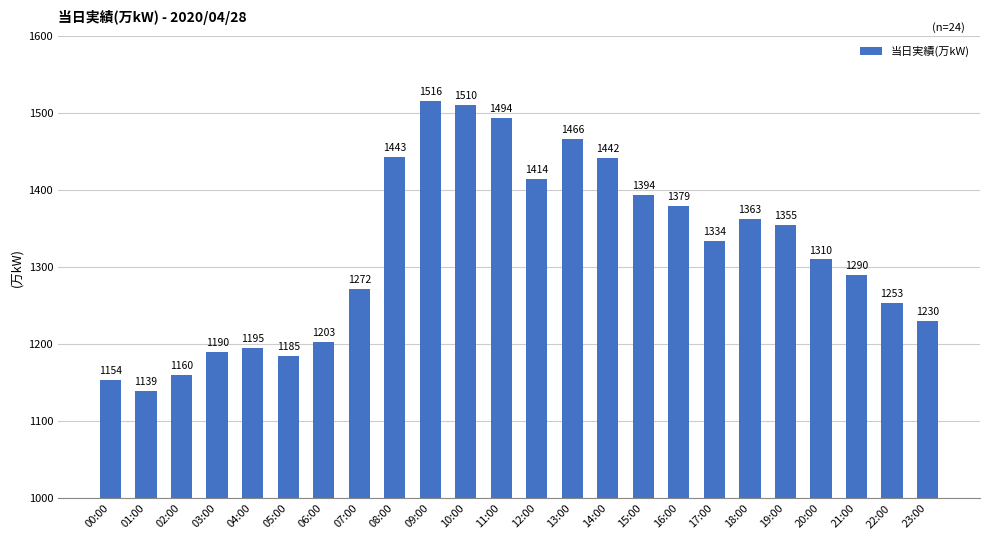

Which has a higher value, 04:00 or 03:00?

04:00